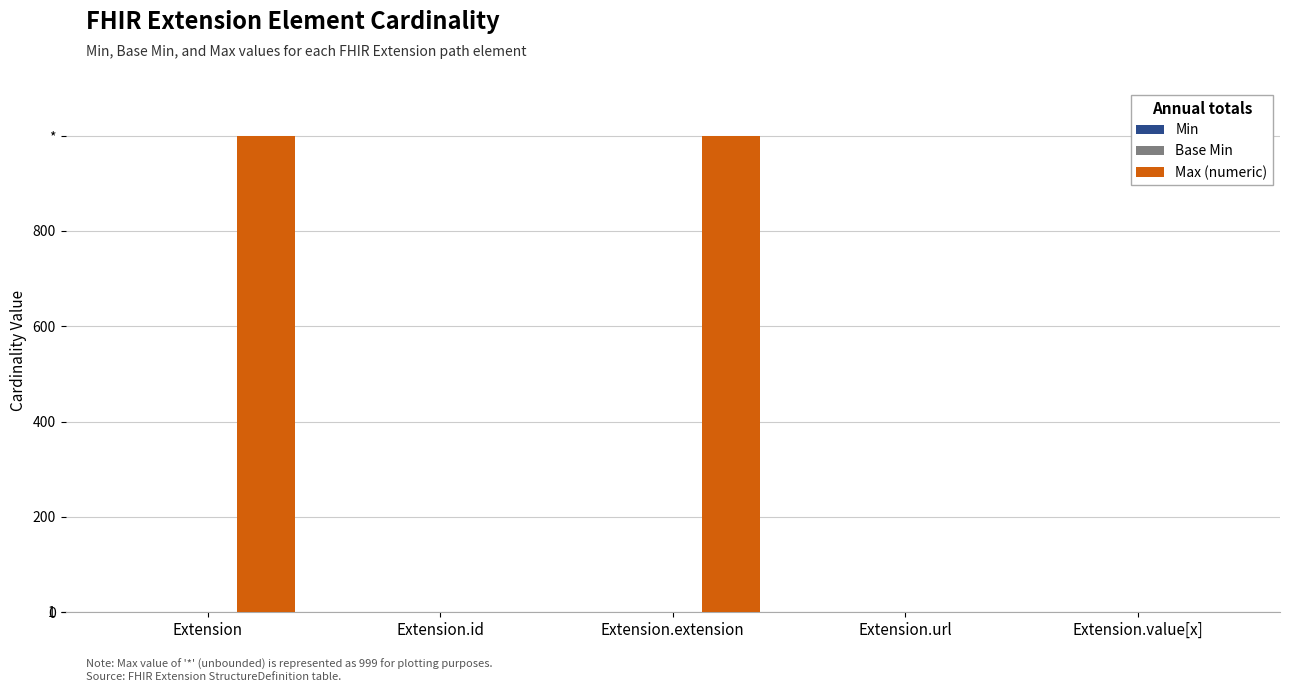

Are the bars horizontal?

No